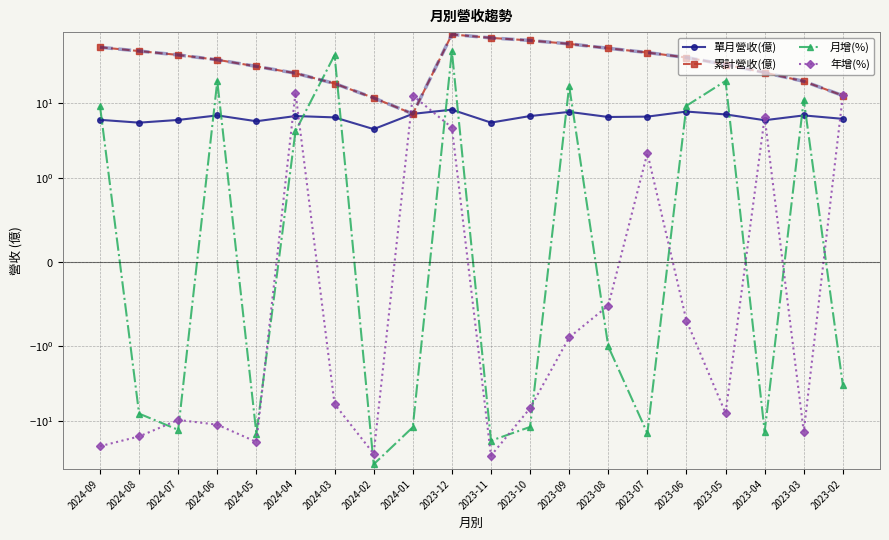

What is the maximum value for 單月營收(億)?

8.1